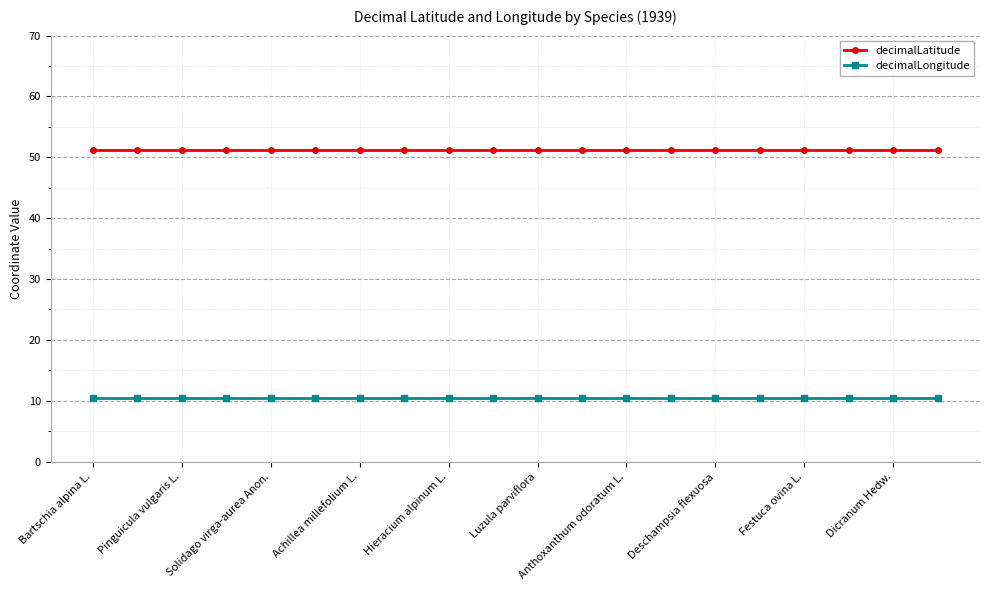

True or false: decimalLongitude and decimalLatitude cross at least once.

False